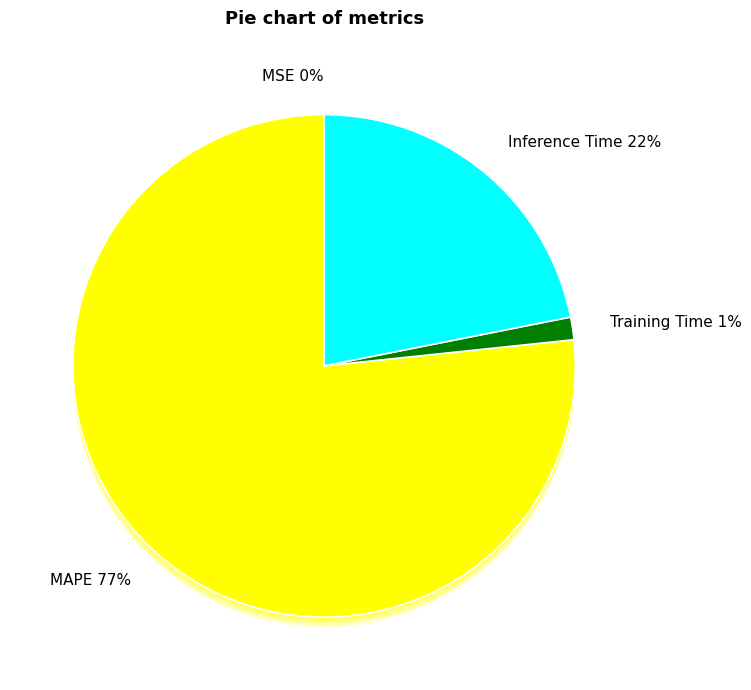

What is the change in value from MAPE to Inference Time?

-2.4